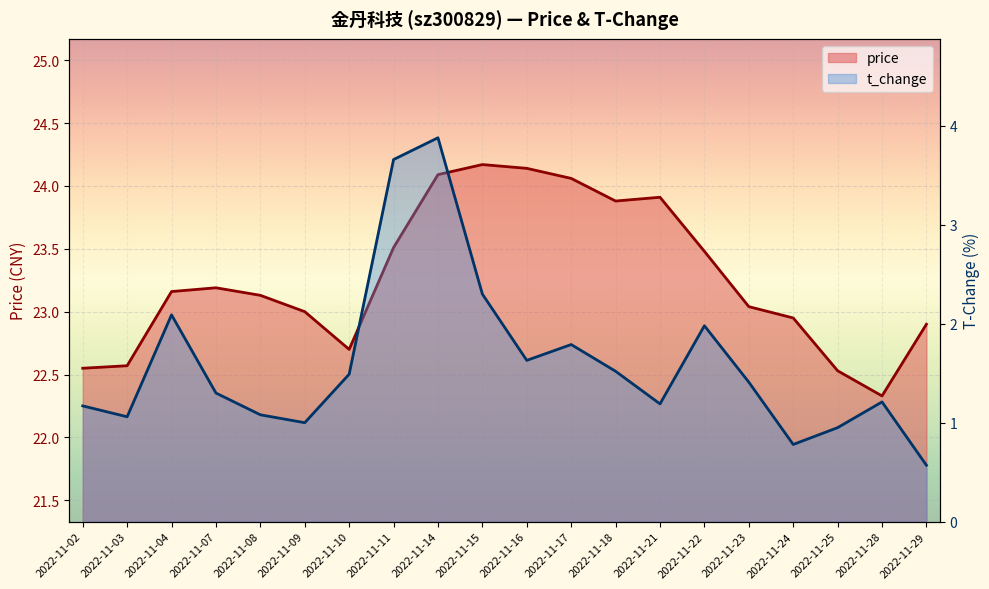

What is the value of the t_change point at the 11th from the left?

1.6